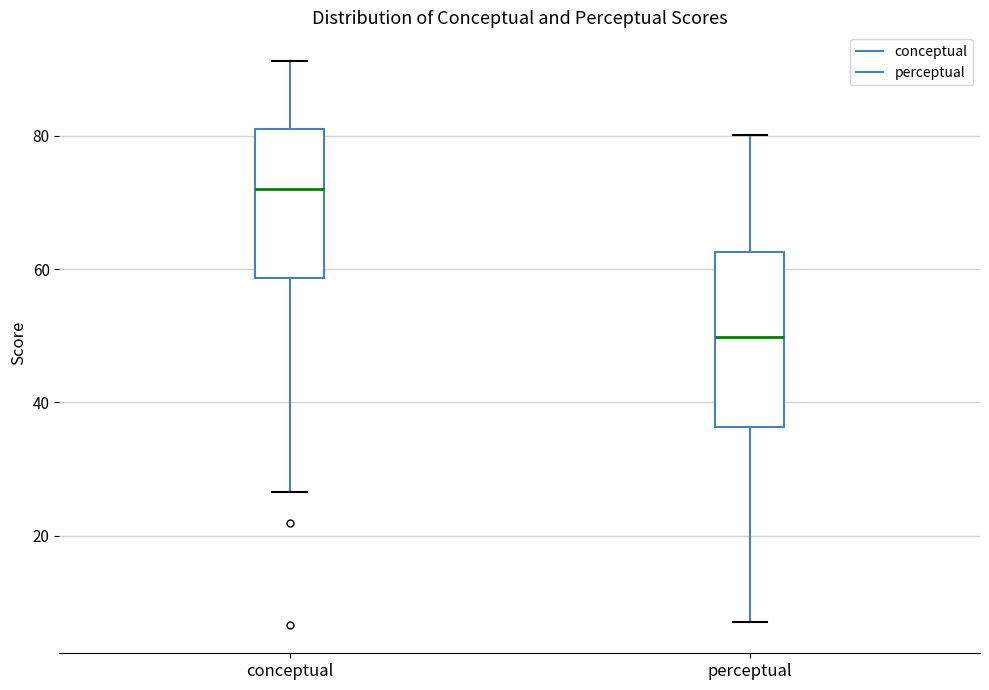

Which box is the tallest, from its lower edge to its upper edge?

perceptual